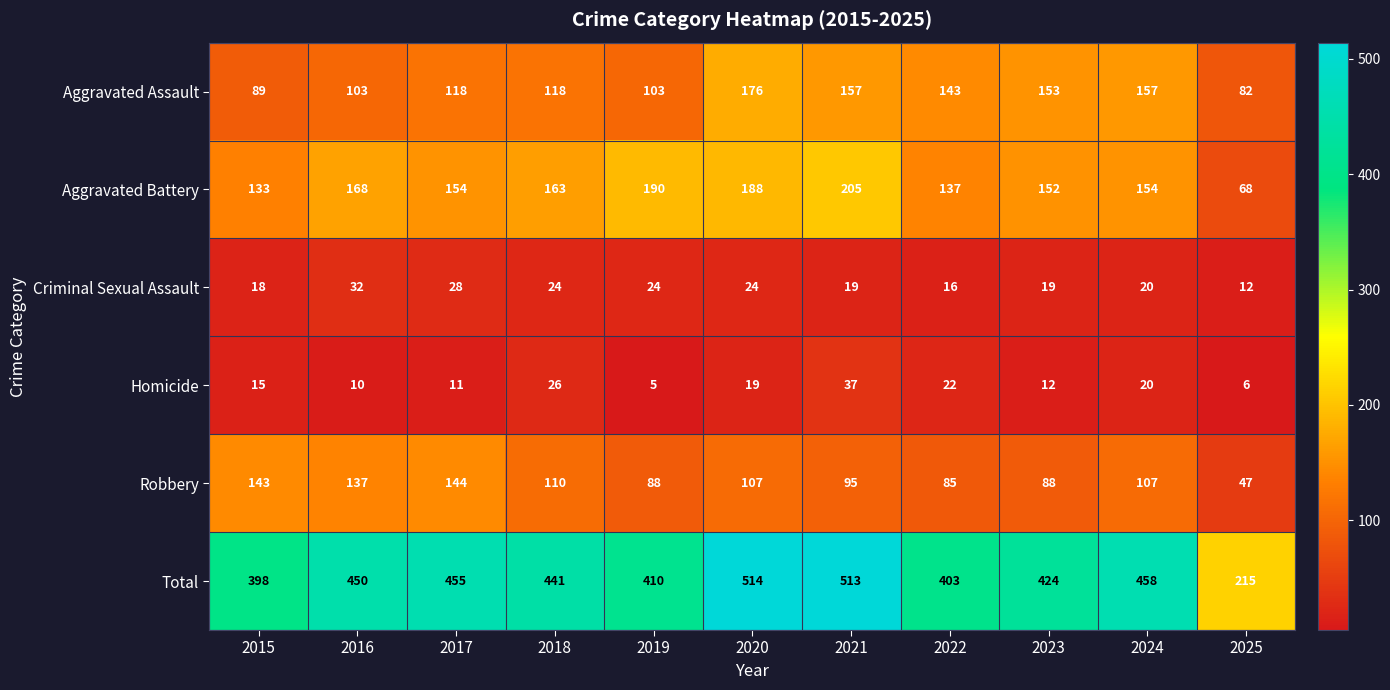

What is the total value across all series at 2015?

796